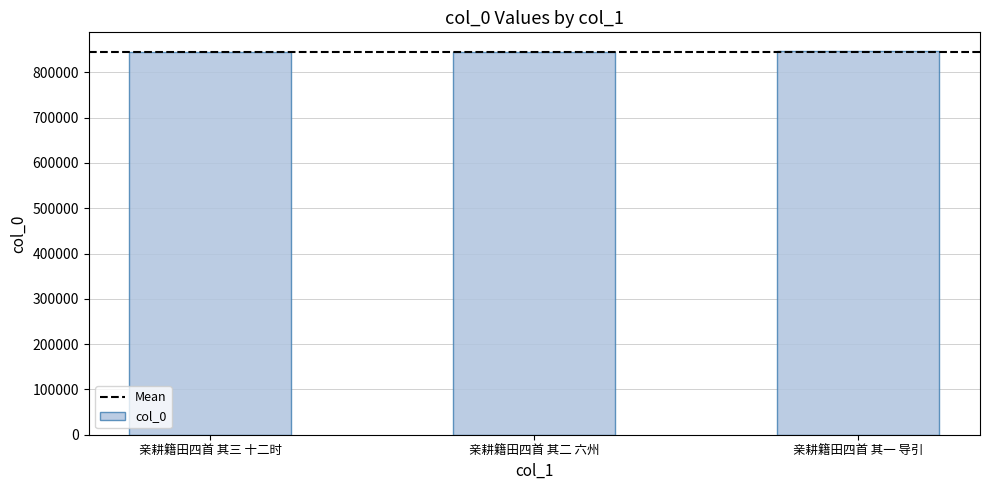

What is the label of the 3rd bar from the right?

亲耕籍田四首 其三 十二时